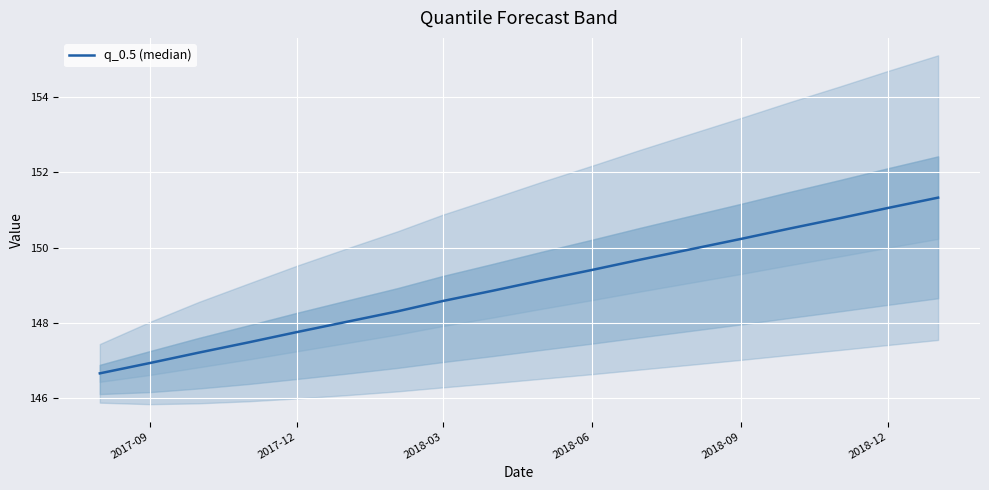

Reading right to left, extract all data points from this chart.

151.3	151.1	150.8	150.5	150.2	150.0	149.7	149.4	149.1	148.9	148.6	148.3	148.0	147.8	147.5	147.2	146.9	146.7